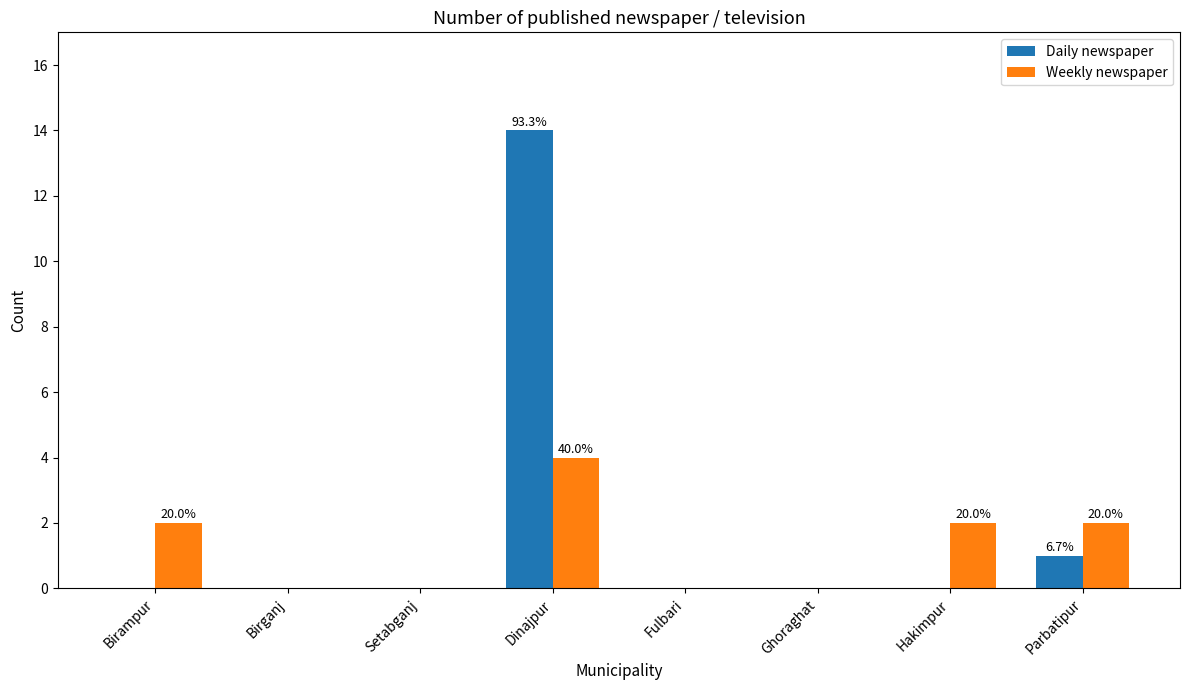

What is the sum of all Daily newspaper values?

15